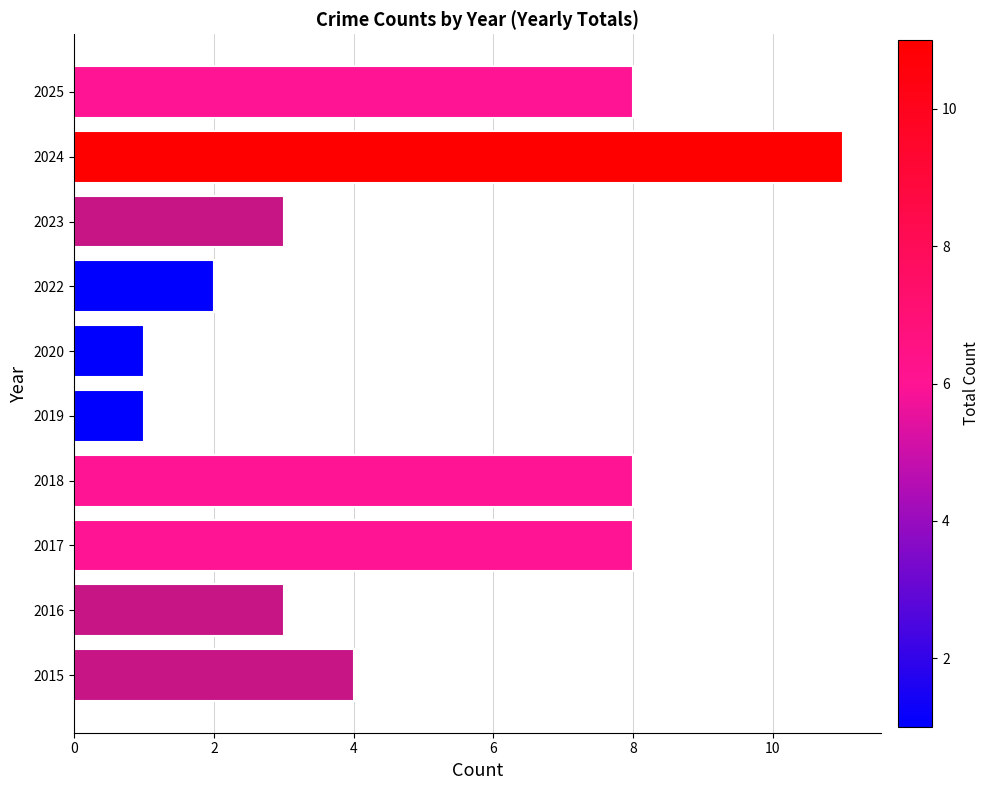

How many data points are less than 4?

5